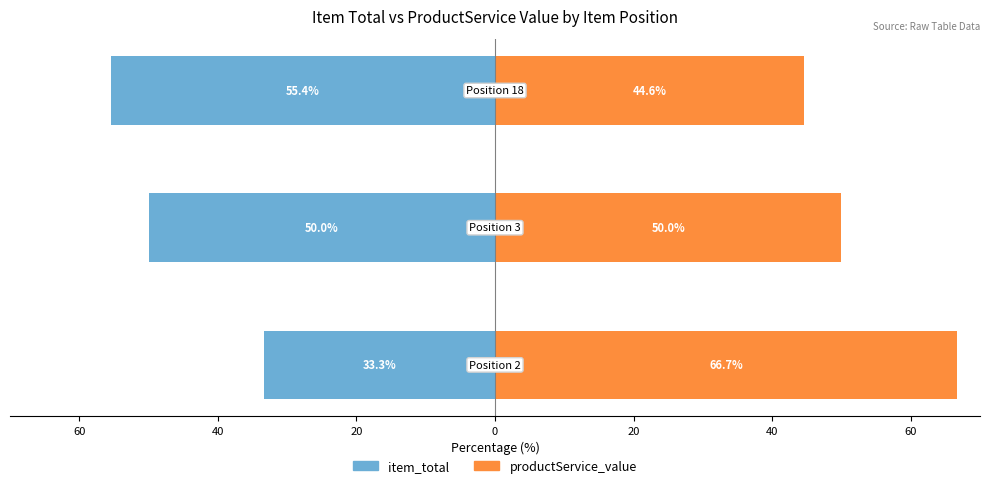

The value of productService_value at 80 is 43.4. True or false?

False